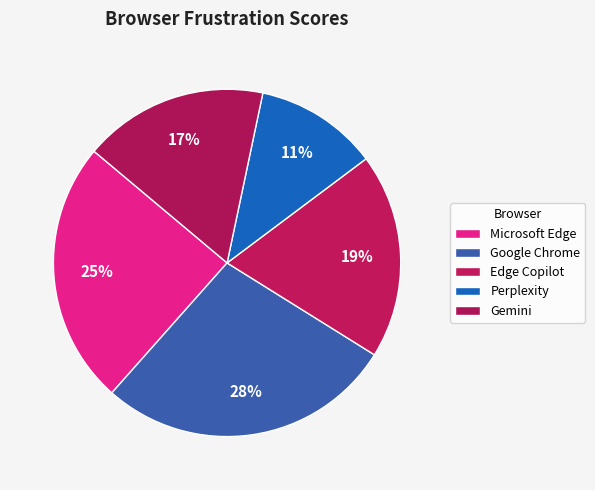

What portion of the pie excludes Edge Copilot?

80.9%